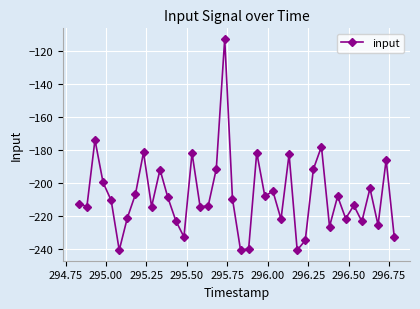

What is the value of the 36th point from the left?

-223.5